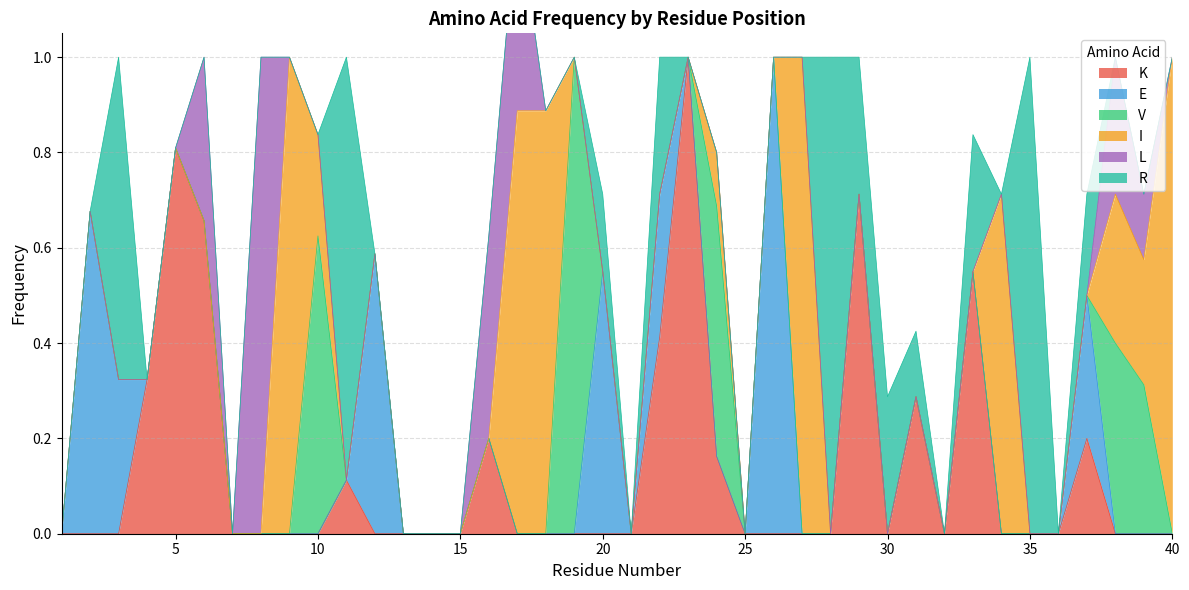

At which label is R closest to 0?

1